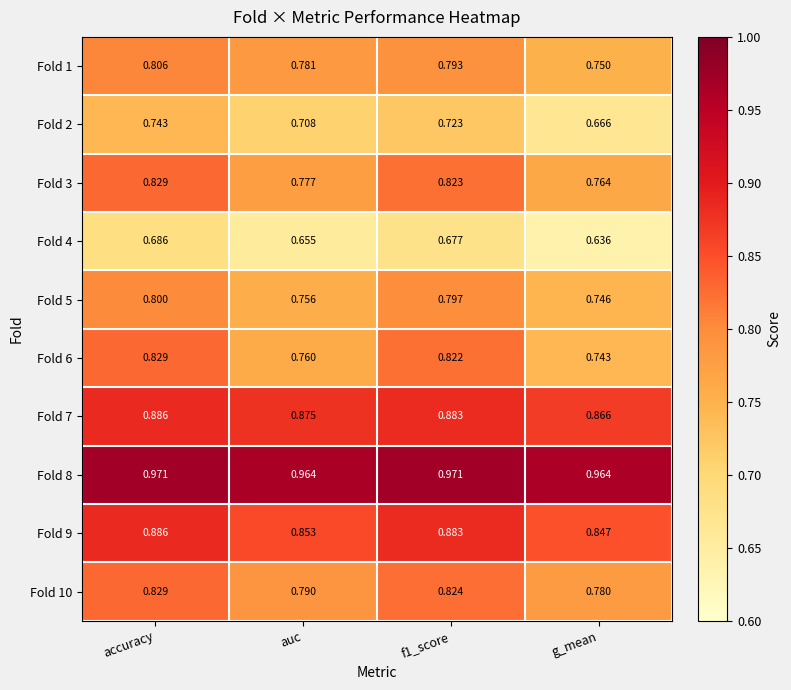

At which label is Fold 2 closest to 0?

g_mean